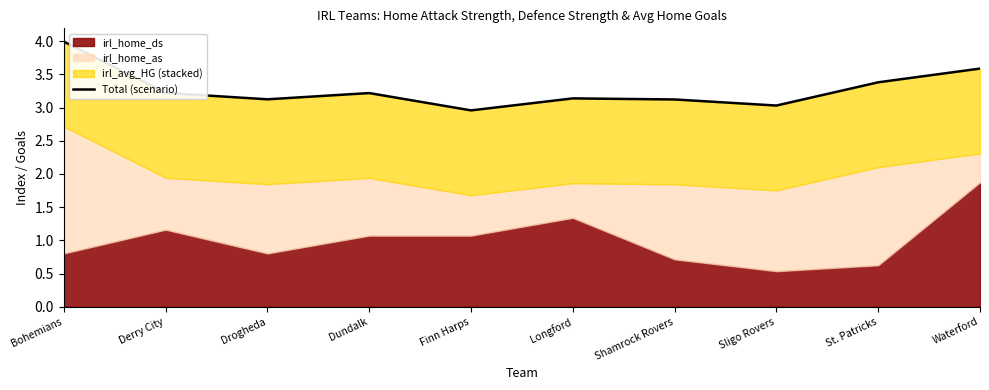

What is the value of the 8th point from the left?

3.0